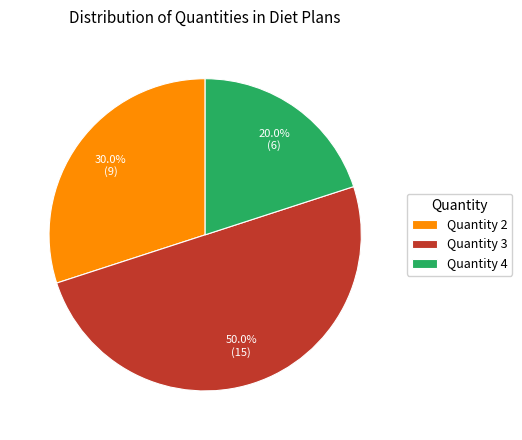

Which has a higher value, Quantity 3 or Quantity 2?

Quantity 3